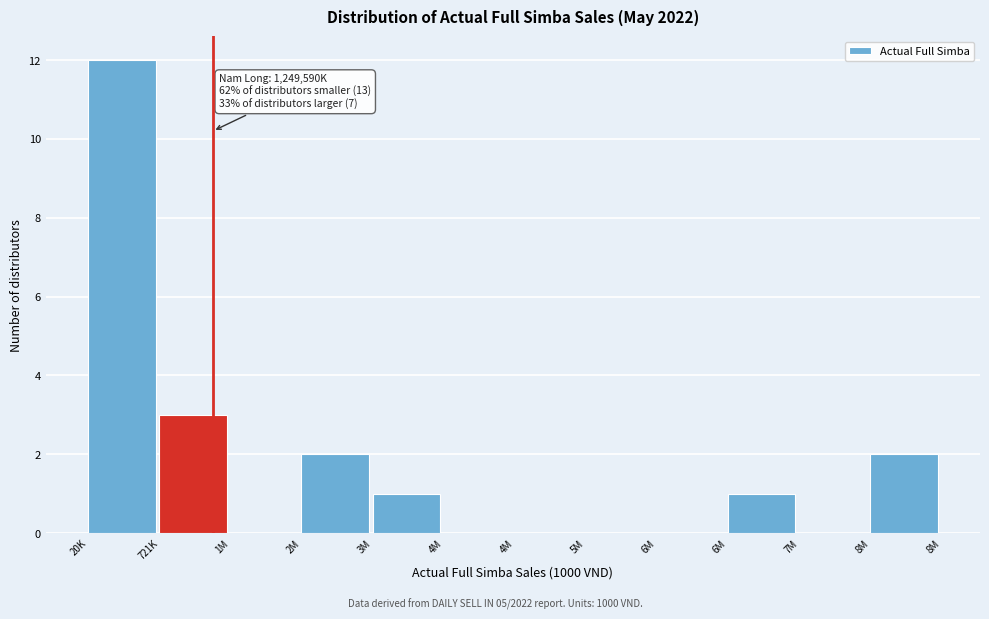

How many distinct data groups are displayed?

1